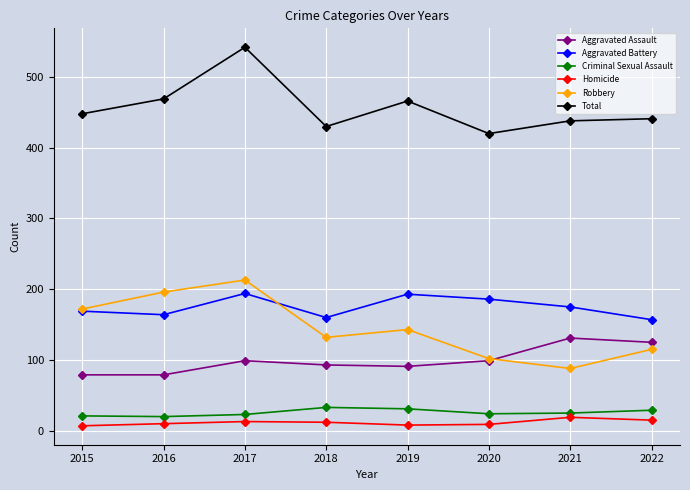

What is the difference between the second highest and minimum values in the Robbery series?

108